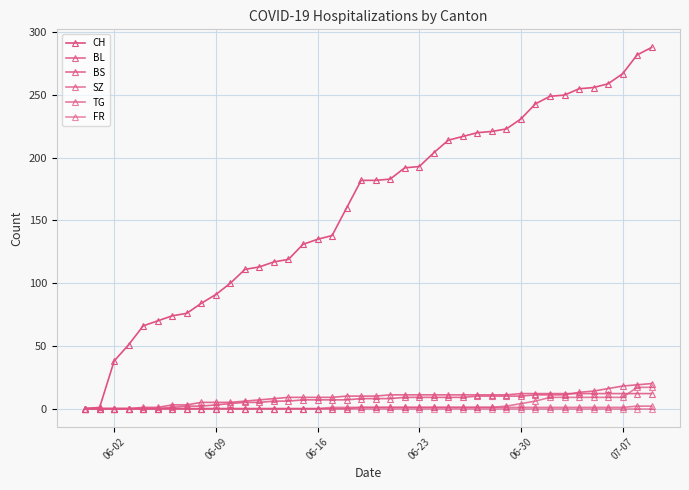

How many series are shown in this chart?

6